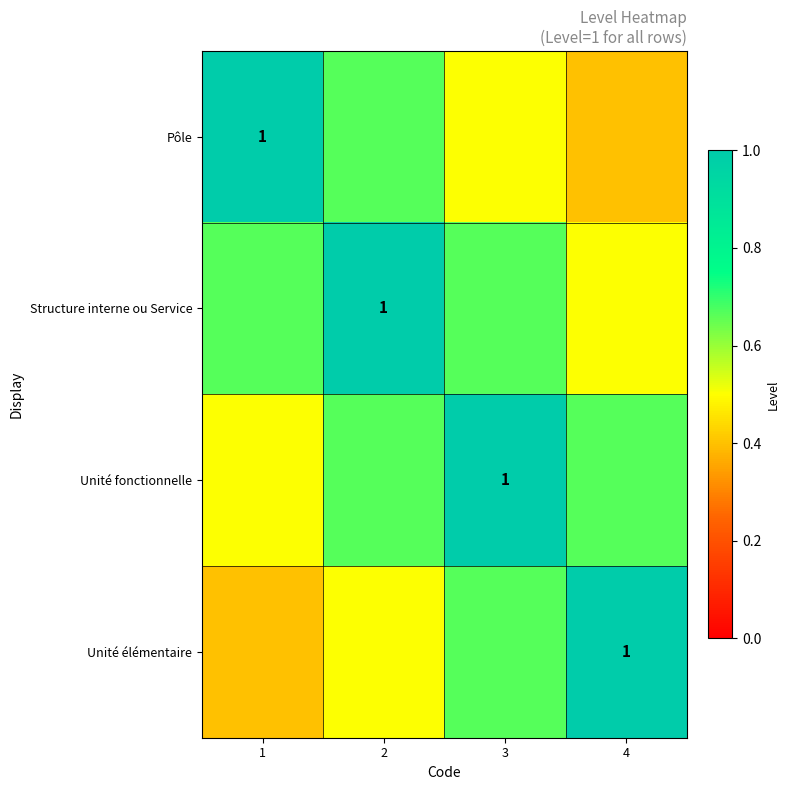

True or false: Unité élémentaire has a value of 0.4 at 1.

True